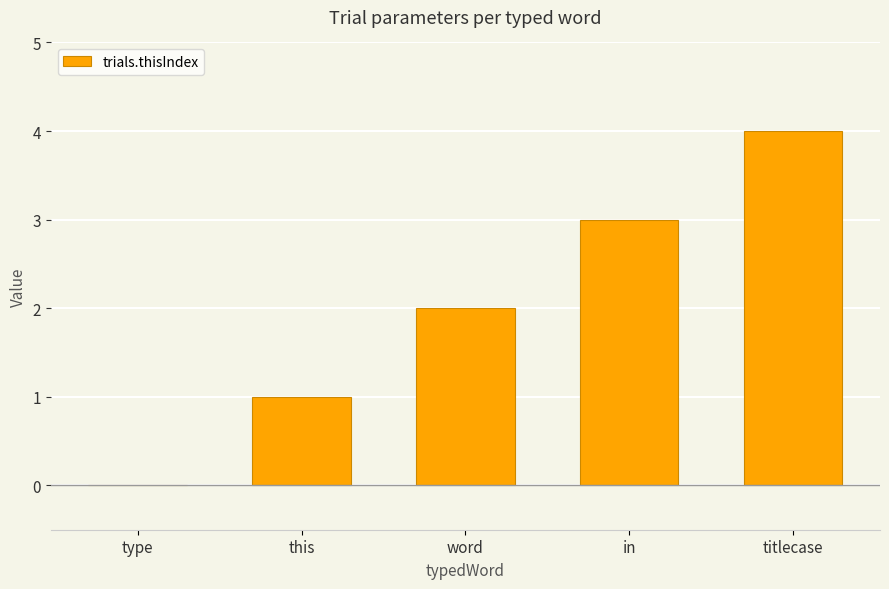

Is it true that the value at titlecase is 7?

False